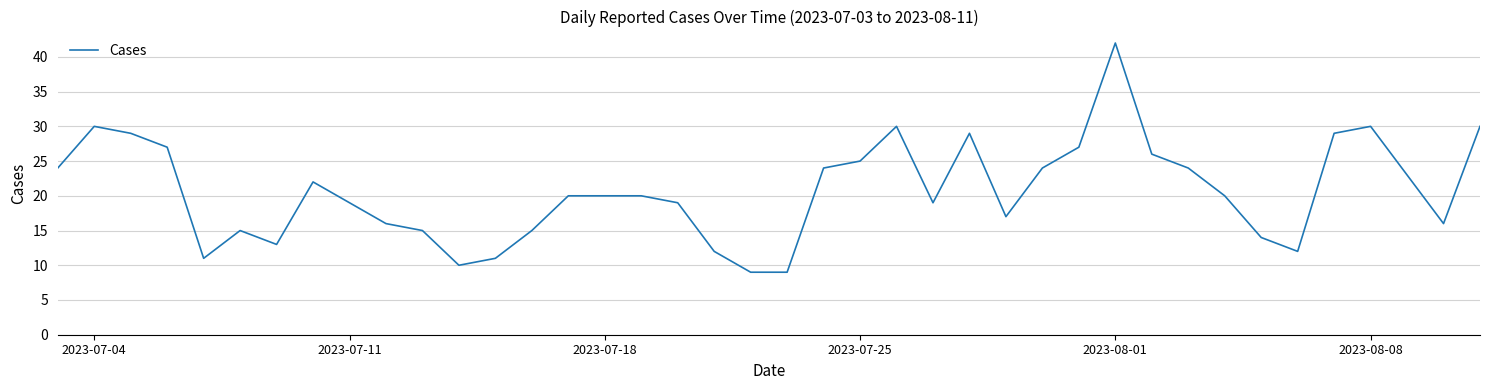

What is the difference between the maximum and minimum values?

33